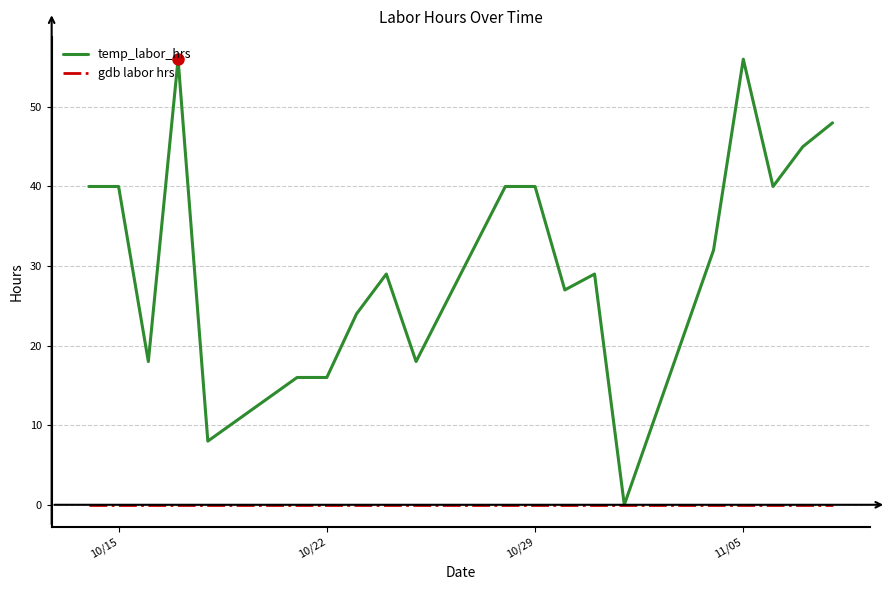

Which series has the largest total across all categories?

temp_labor_hrs